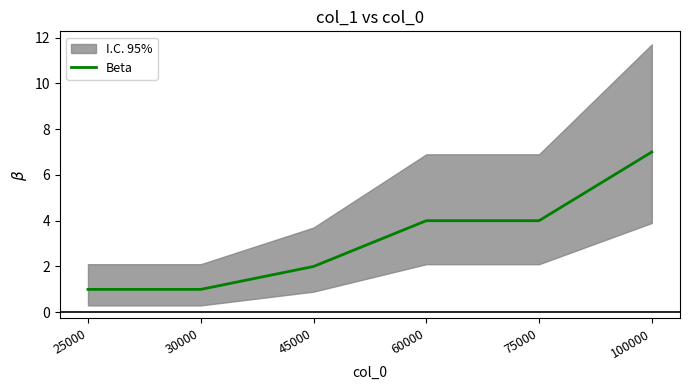

What is the change in value from 25000 to 75000?

+3